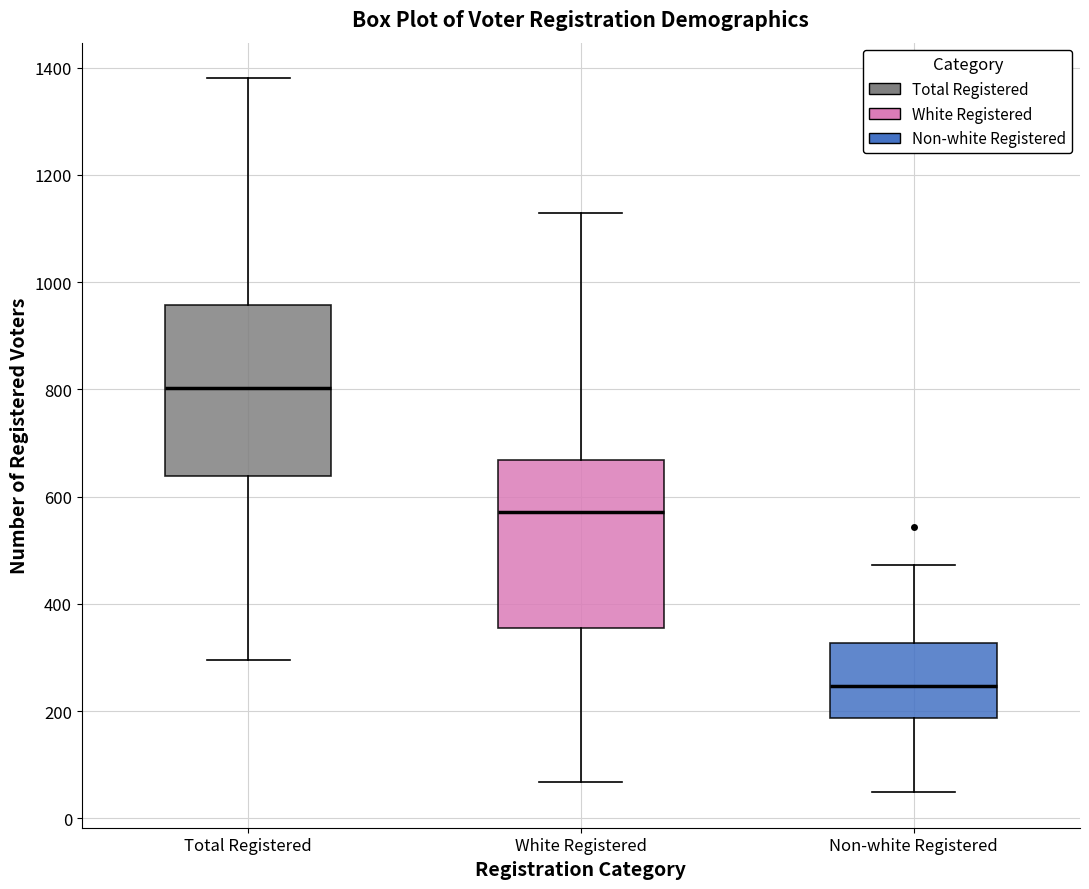

Reading left to right, read every box against the y-axis: the position of its median line, the range the box covers, and the ends of its whiskers. The values are not printed on the chart, so give them approximately, as read against the axis.

Total Registered: median 800, box 640 to 960, whiskers 300 to 1380
White Registered: median 580, box 360 to 660, whiskers 60 to 1120
Non-white Registered: median 240, box 180 to 320, whiskers 40 to 480